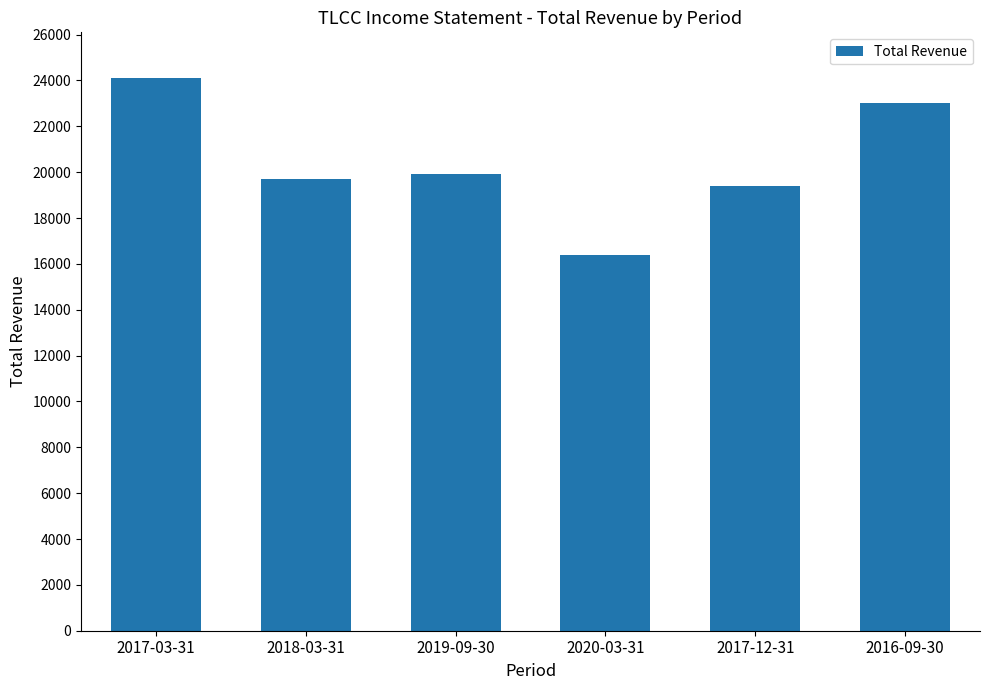

Read the value at 2020-03-31.

16400